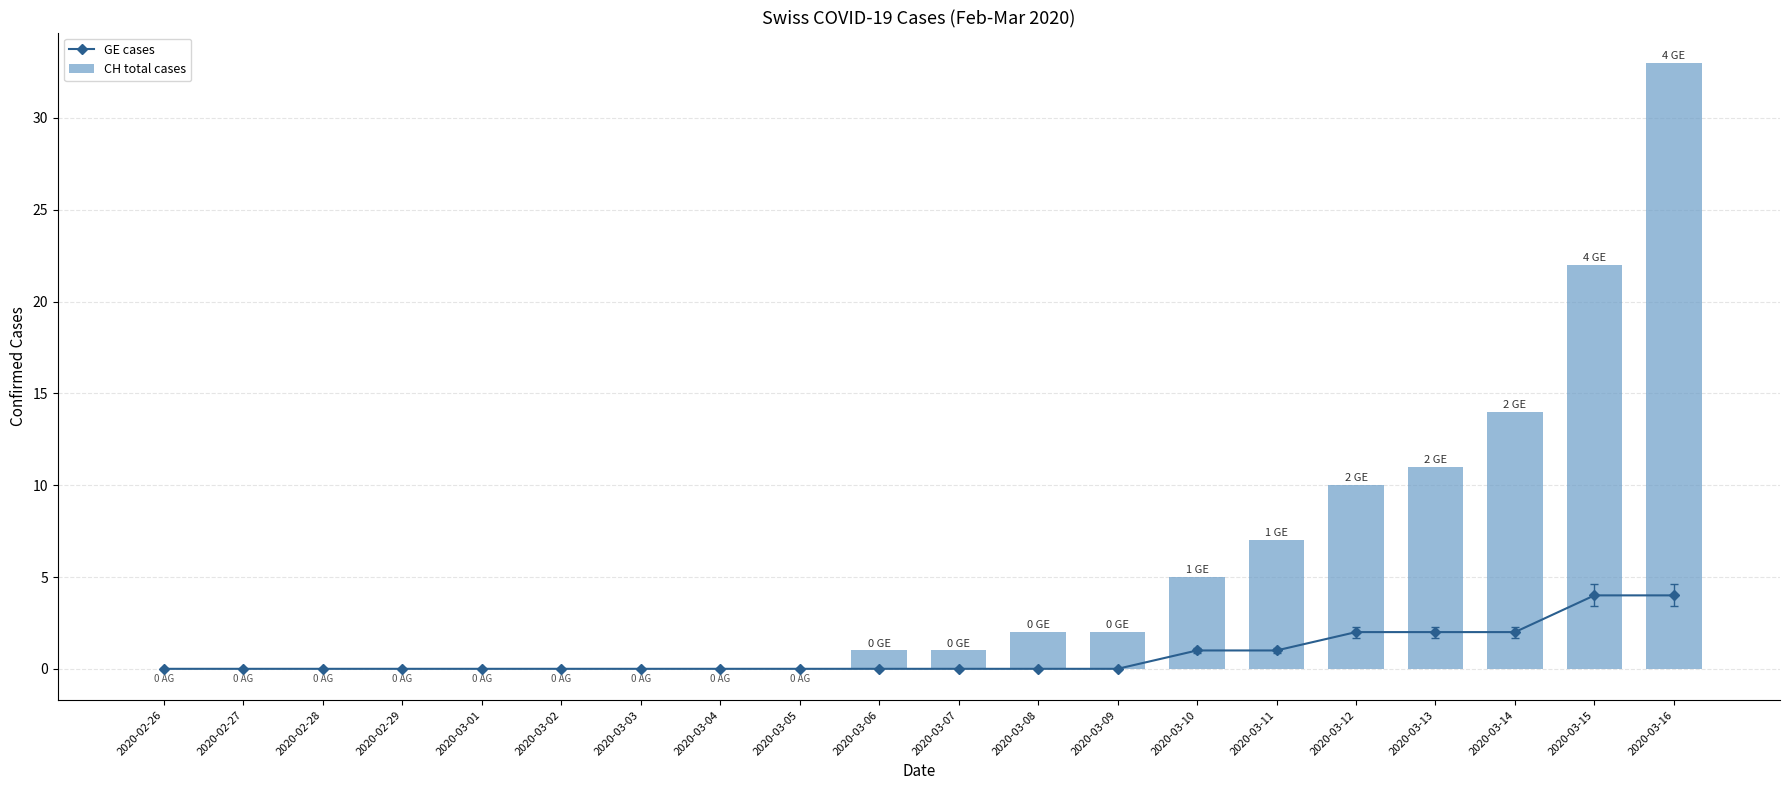

Count the number of categories in the chart.

20